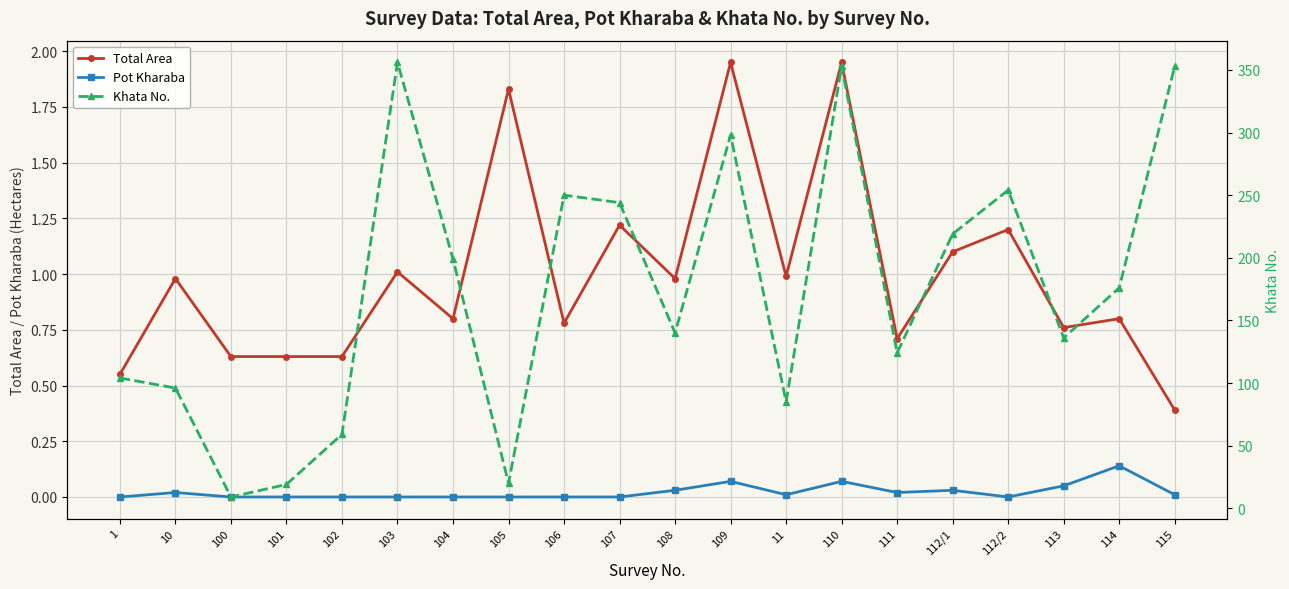

Where is the first local minimum for Khata No.?

100